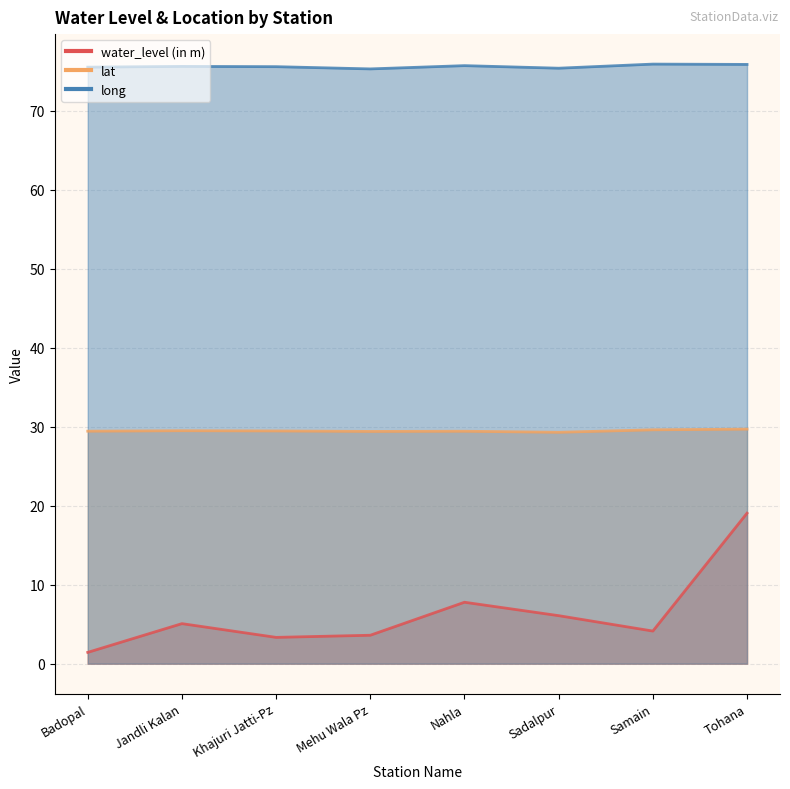

True or false: long and water_level (in m) cross at least once.

False